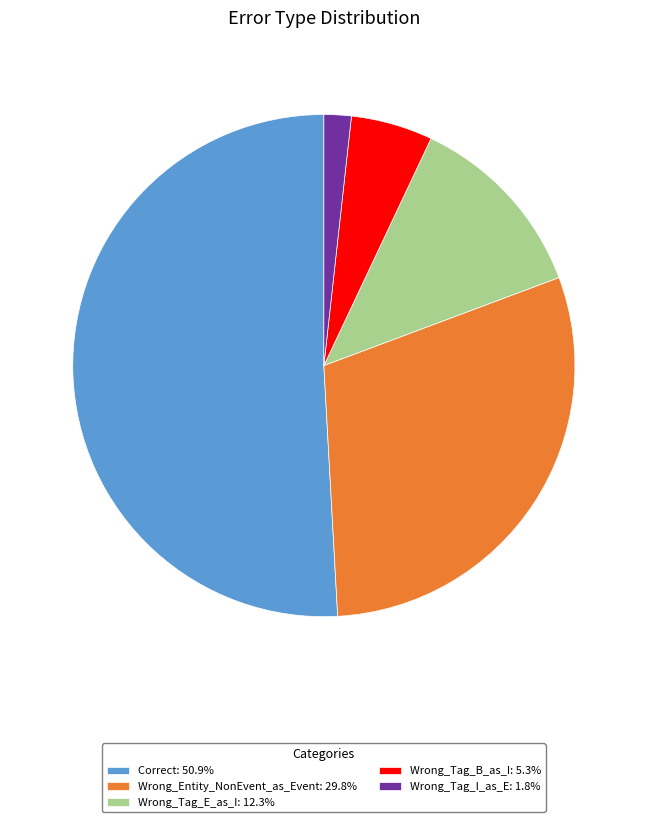

Which category has the smallest portion of the pie?

Wrong_Tag_I_as_E